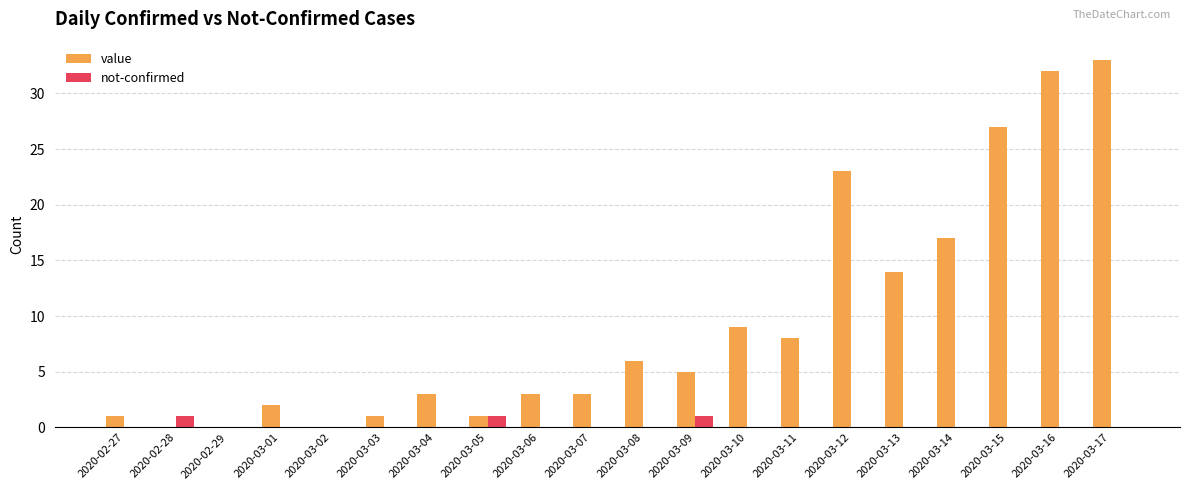

Count the number of categories in the chart.

20